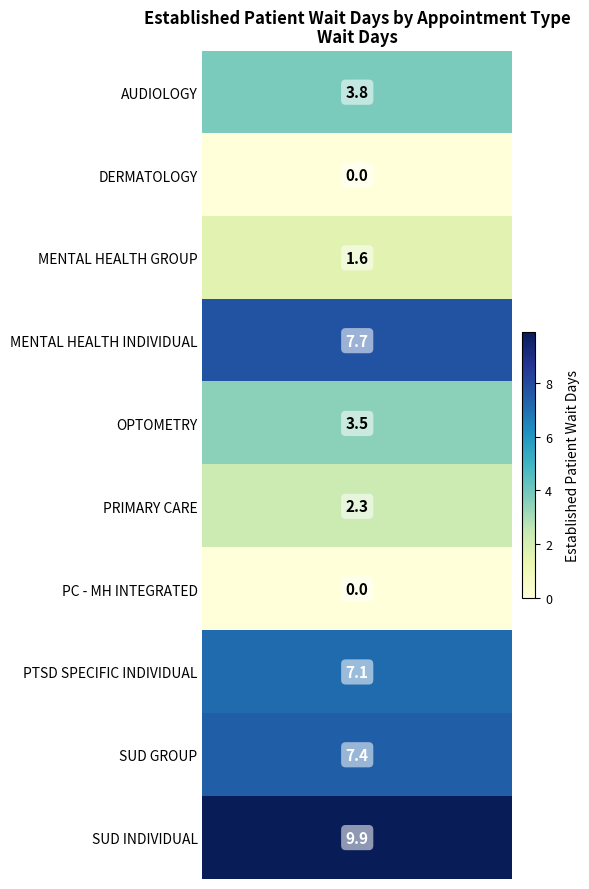

What is the sum of all values?

43.3